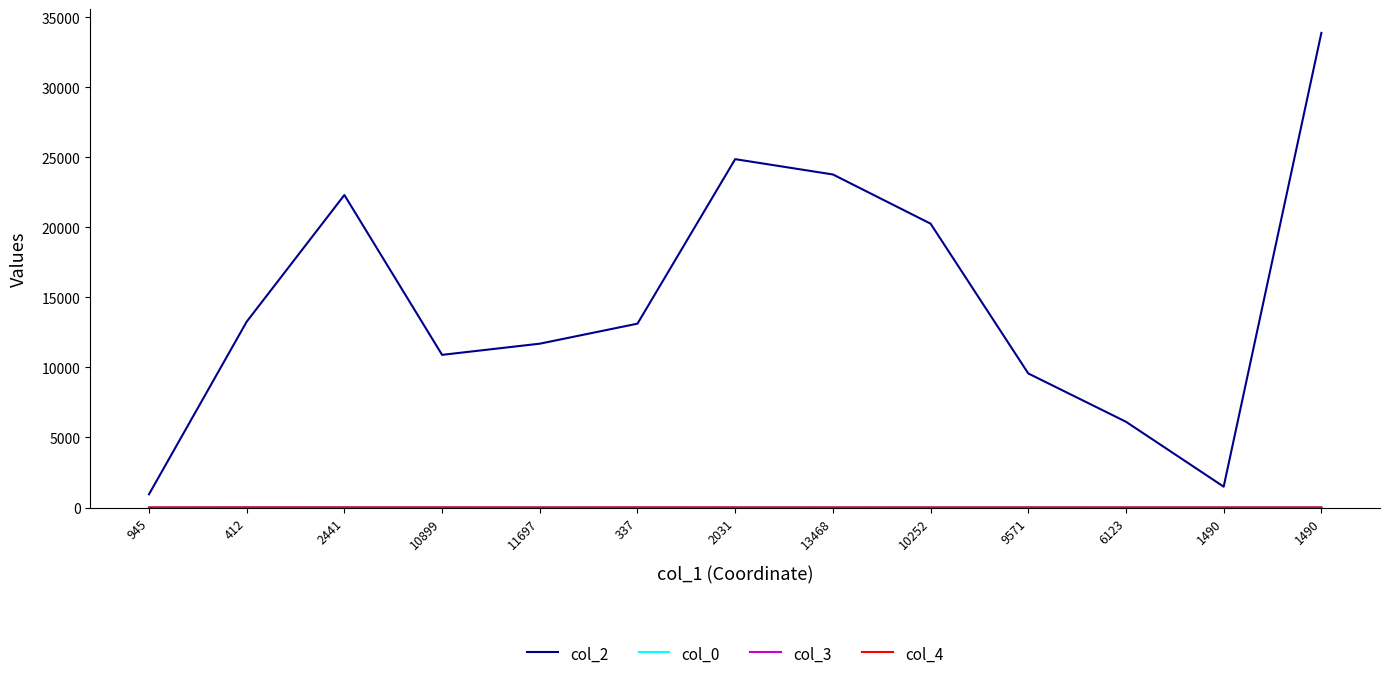

What is the label of the 2nd point from the left?

412